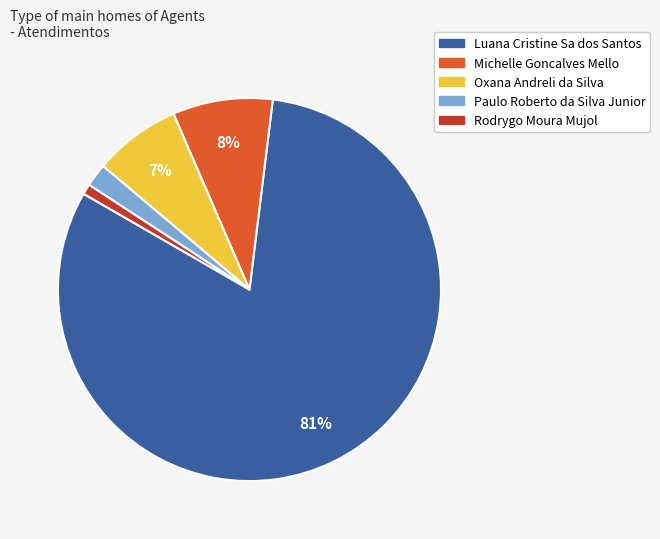

Which category has the biggest portion of the pie?

Luana Cristine Sa dos Santos